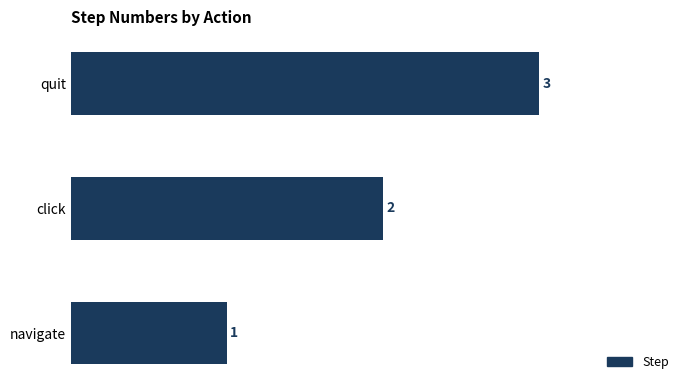

What is the sum of all values?

6